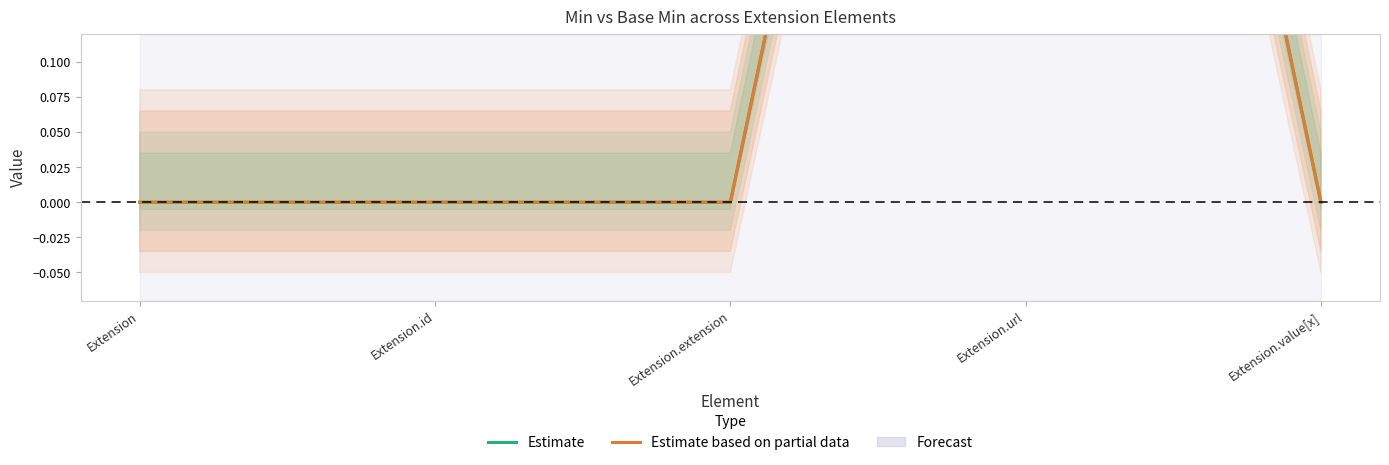

Is the value of Estimate based on partial data at Extension.extension greater than the value of Estimate at Extension.value[x]?

No